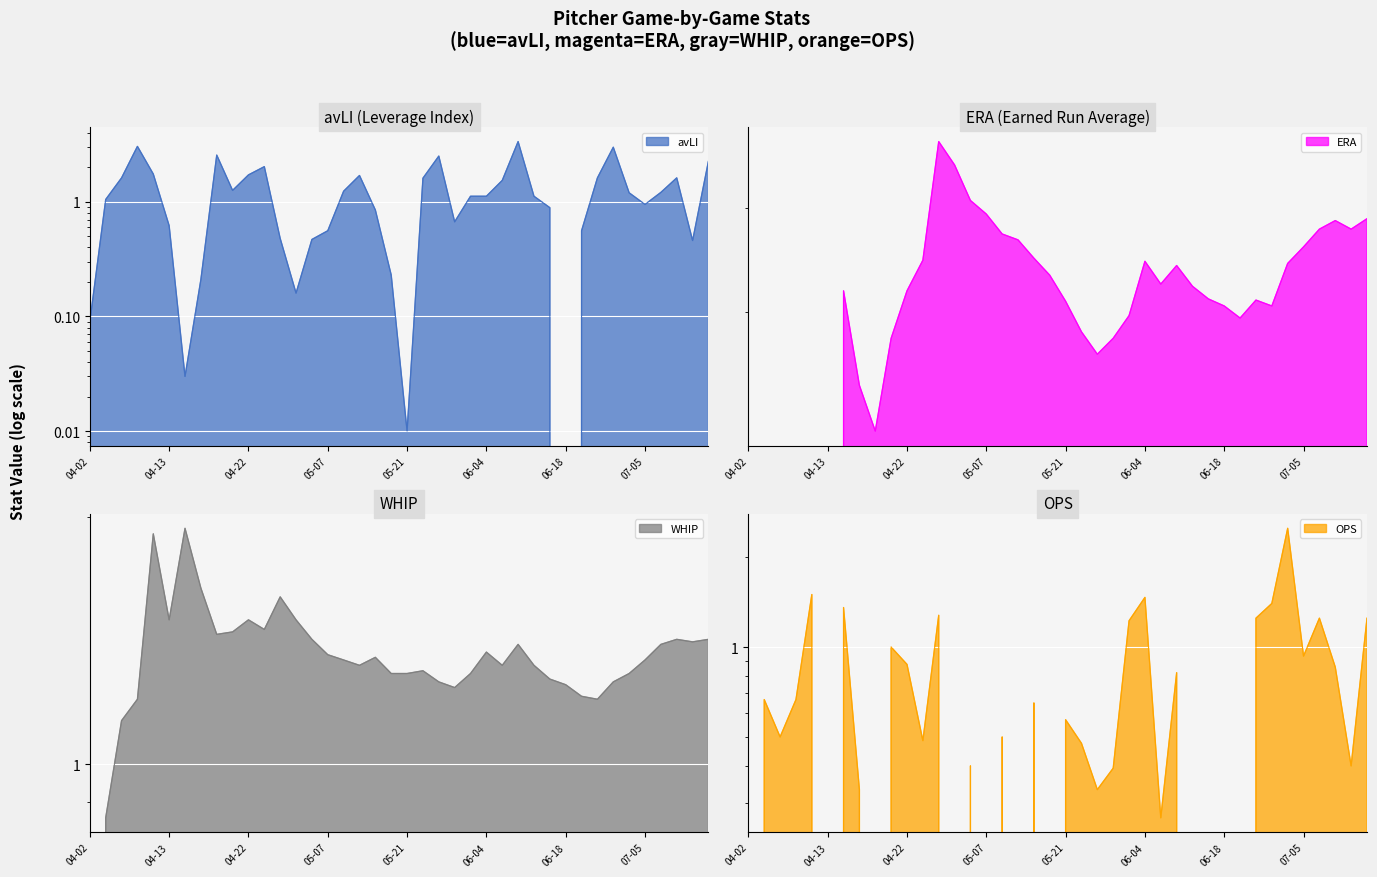

Which series has the largest total across all categories?

ERA